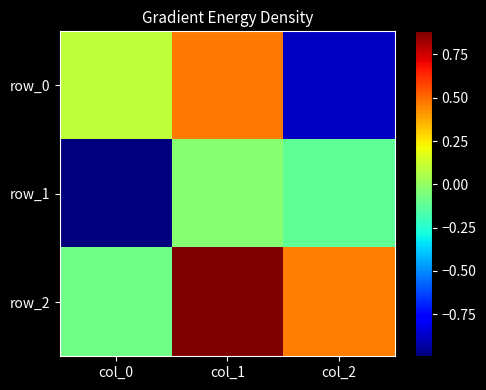

What is the difference between the maximum and minimum values in the row_2 series?

1.0